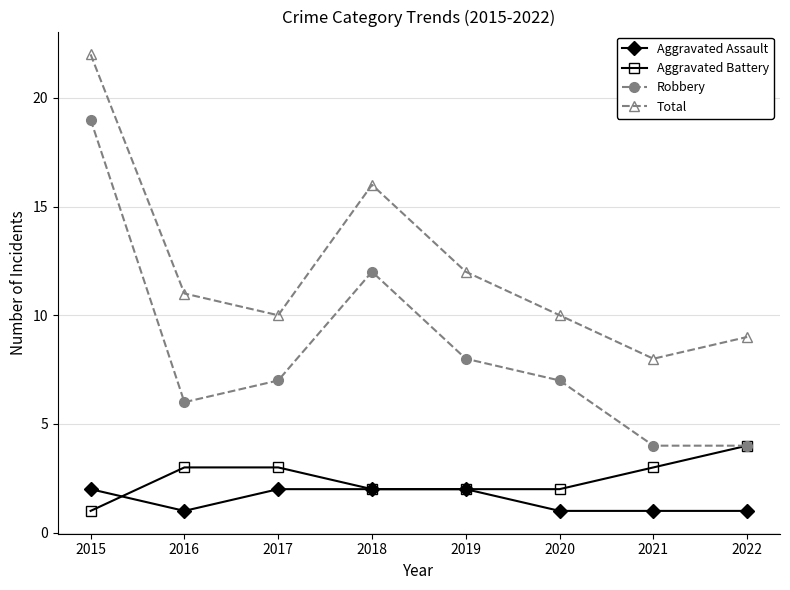

True or false: Total and Aggravated Assault cross at least once.

False